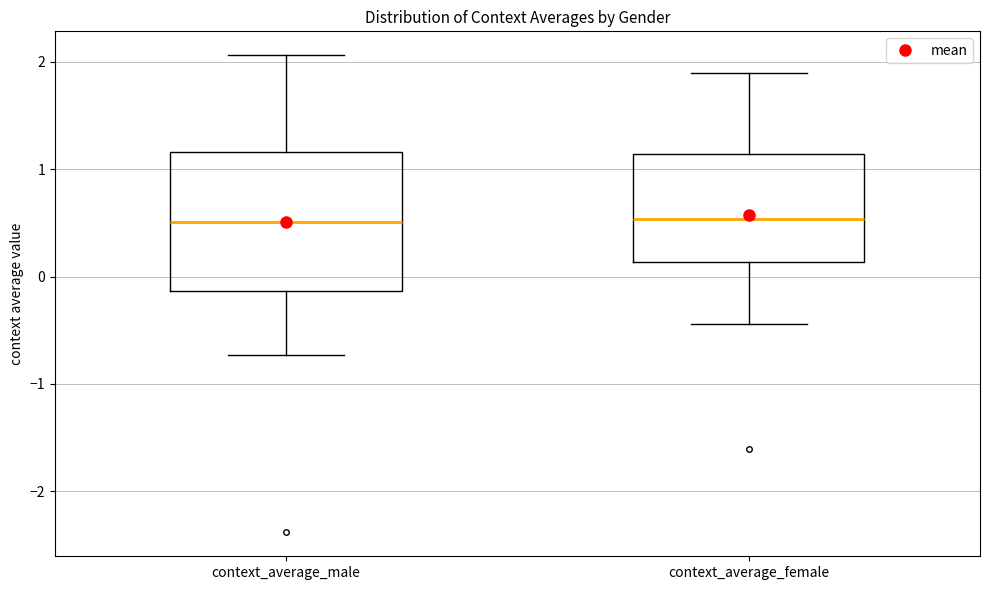

Reading left to right, transcribe this box plot: for each box, give where its median line is, the range the box spans, and where its two whiskers end, as read against the y-axis. The values are not printed on the chart, so give them approximately, as read against the axis.

context_average_male: median 0.5, box -0.1 to 1.2, whiskers -0.7 to 2.1
context_average_female: median 0.5, box 0.1 to 1.1, whiskers -0.4 to 1.9